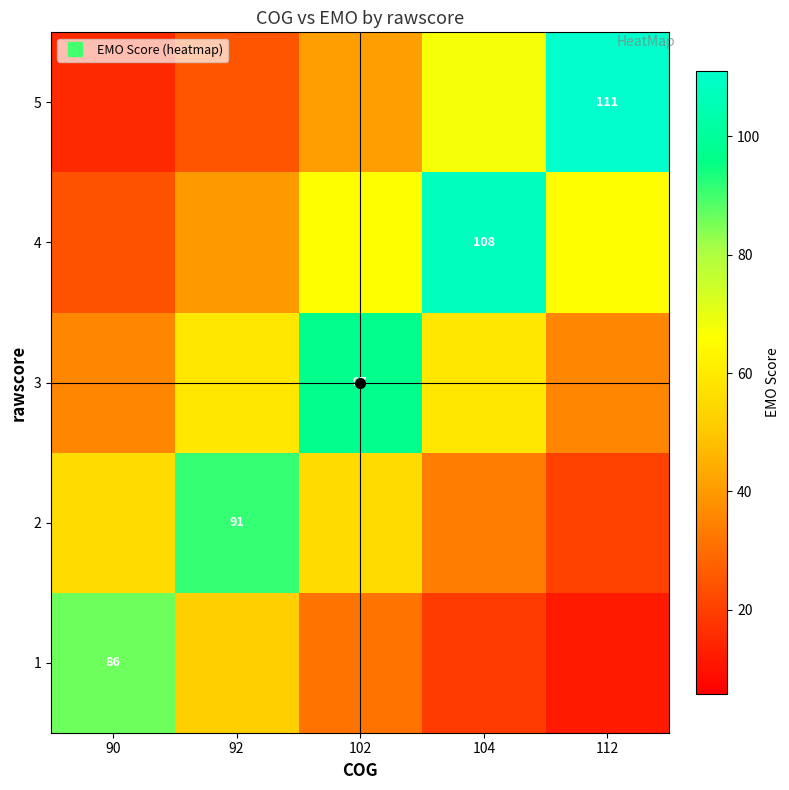

What is the difference between the 5 values at 112 and 104?

43.7